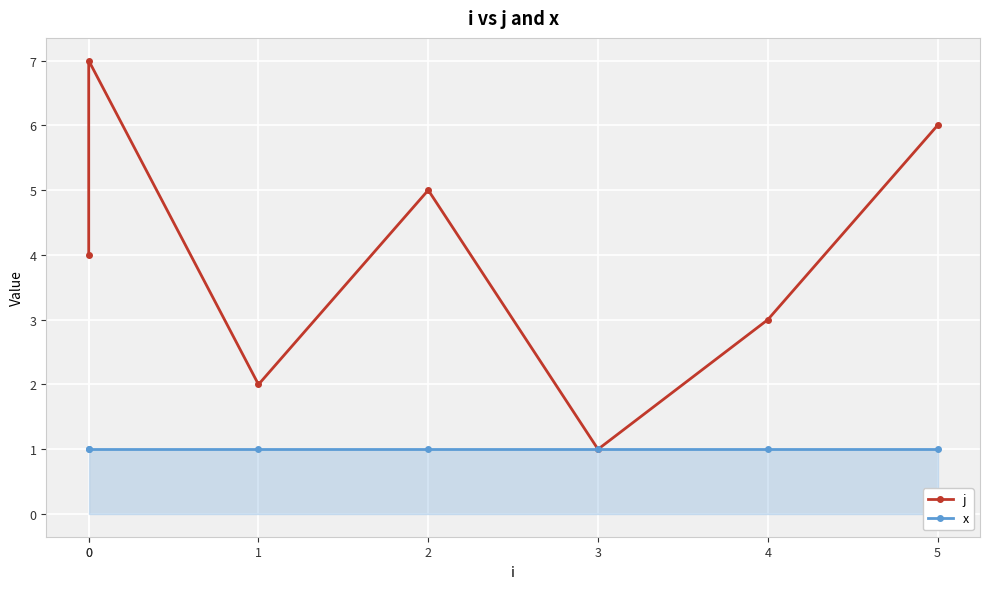

True or false: x has a value of 1 at 2.

False